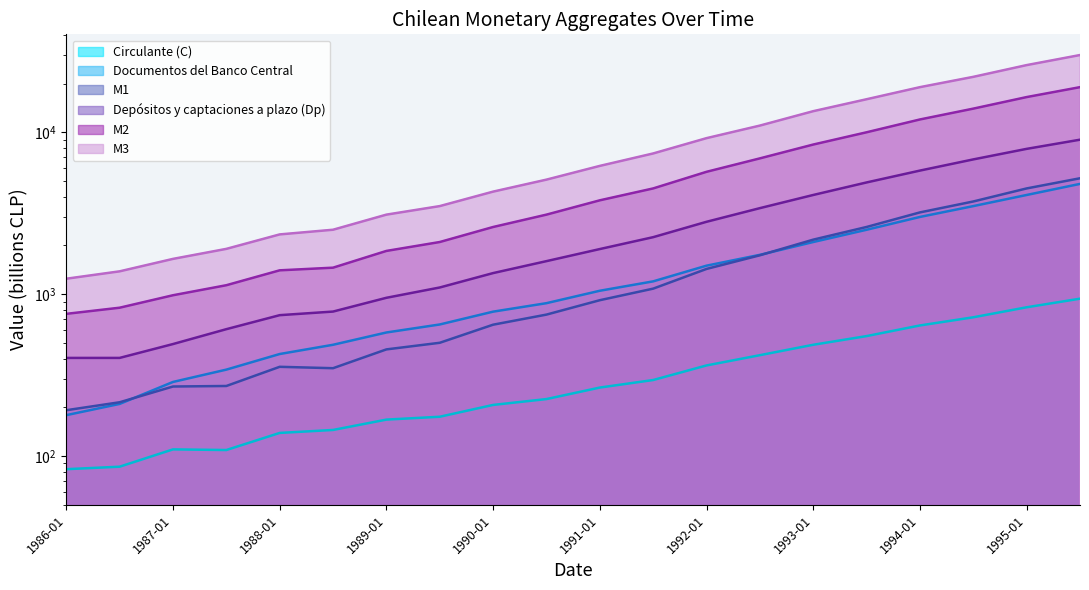

Which series has the widest spread of values?

M3